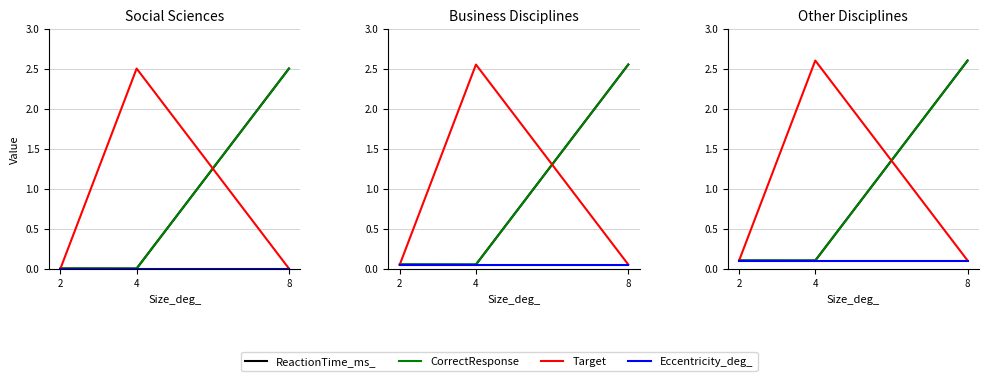

Is it true that Target equals 0.9 at 4?

False